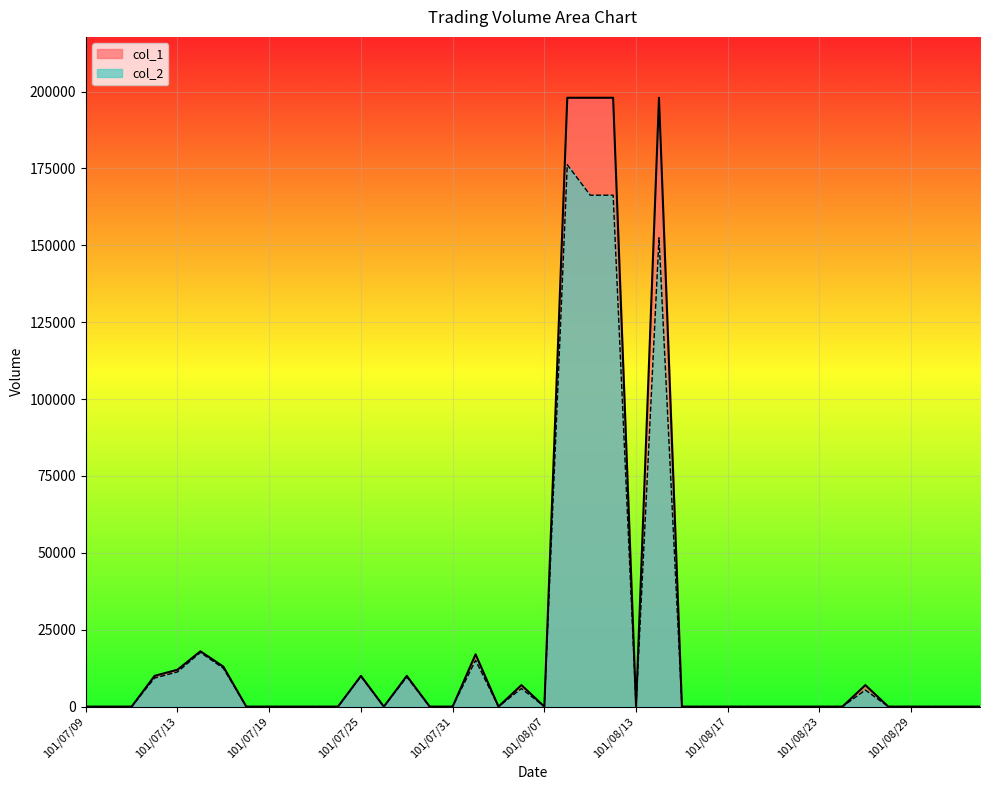

Reading left to right, list all the values displayed in this chart.

col_1: 0	0	0	10000	12000	18000	13000	0	0	0	0	0	10000	0	10000	0	0	17000	0	7000	0	198000	198000	198000	0	198000	0	0	0	0	0	0	0	0	7000	0	0	0	0	0
col_2: 0	0	0	9300	11280	17620	12470	0	0	0	0	0	9800	0	9600	0	0	15060	0	5880	0	176220	166320	166320	0	152460	0	0	0	0	0	0	0	0	5390	0	0	0	0	0